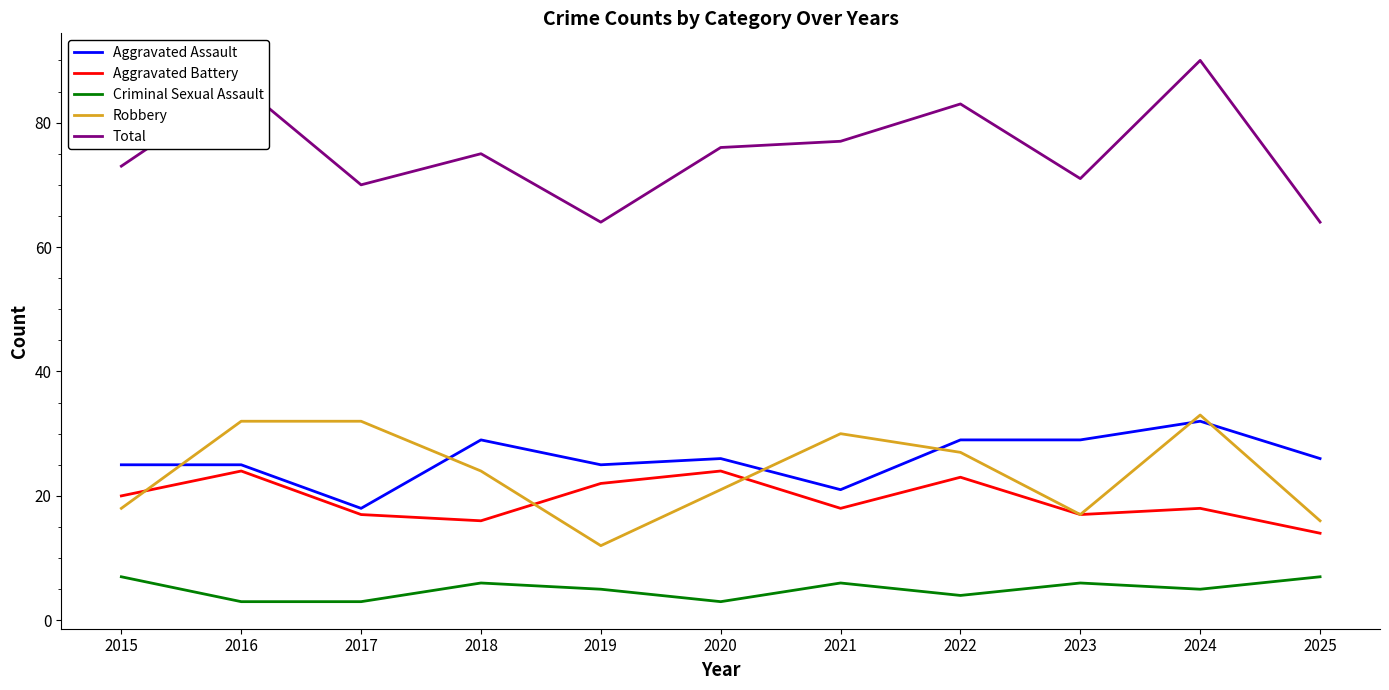

Which category has the highest value across all series?

2024